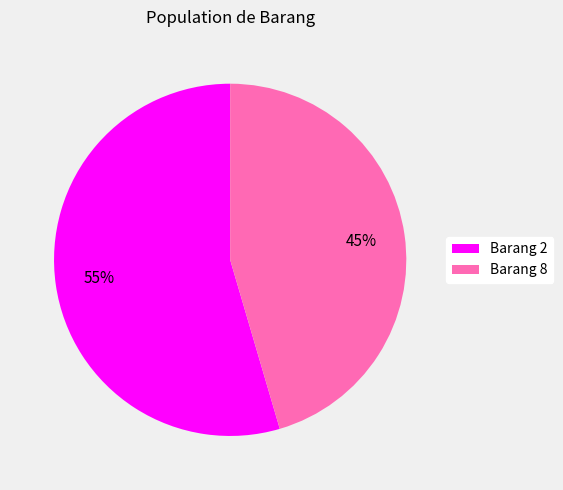

To the nearest percent, what is the combined percentage of Barang 8 and Barang 2?

100%